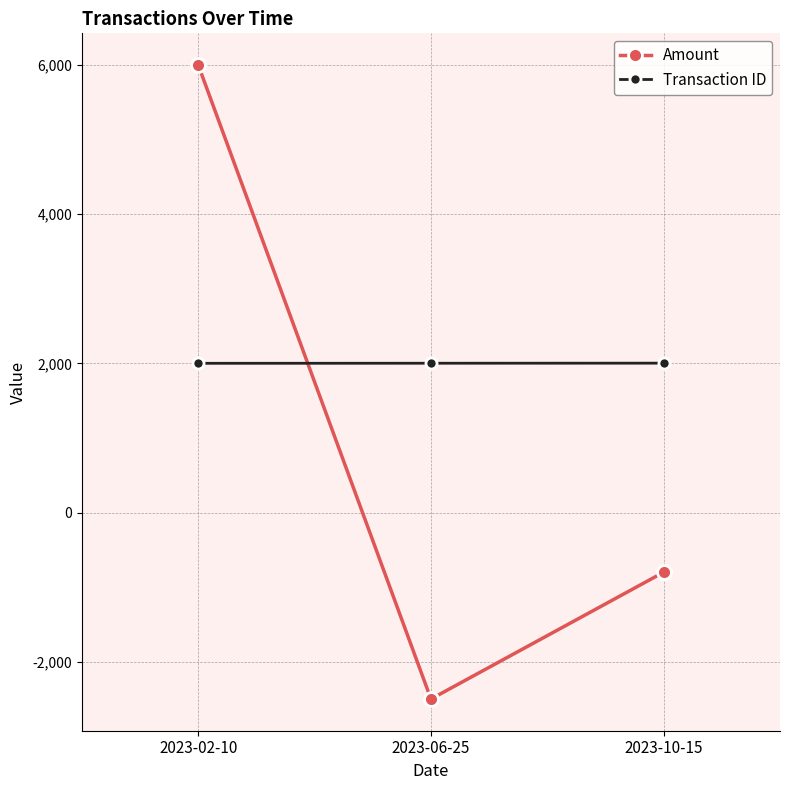

What is the label of the 2nd point from the left?

2023-06-25